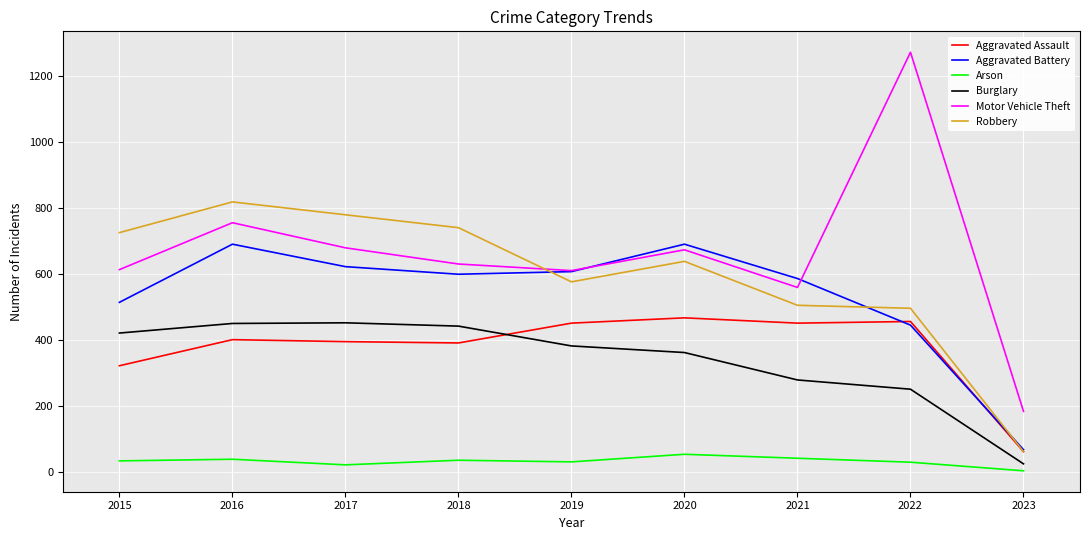

True or false: Arson and Aggravated Assault cross at least once.

False